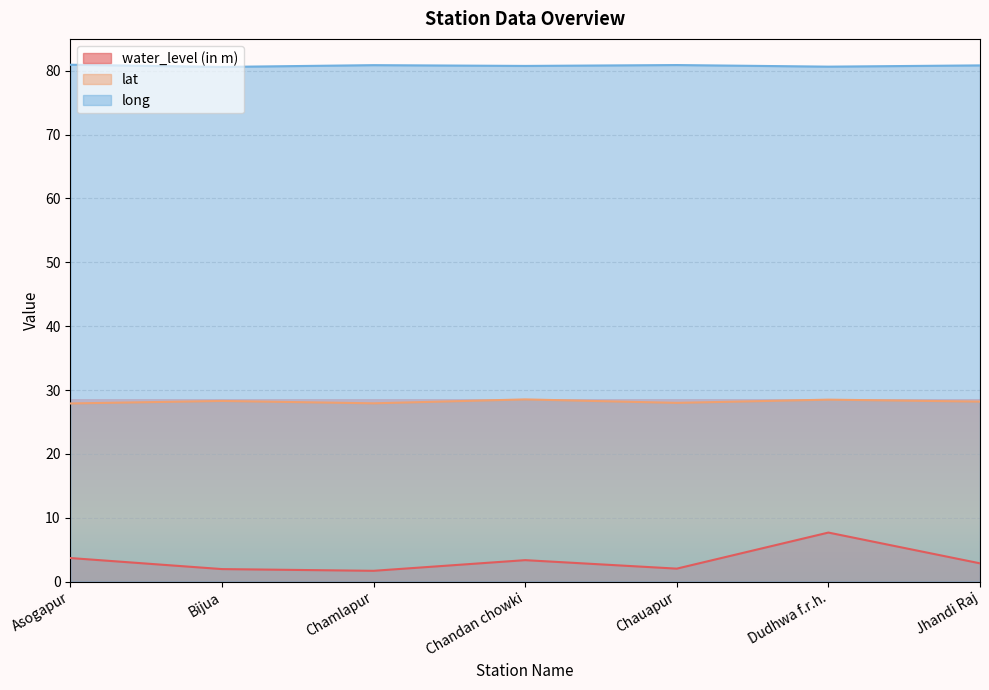

At Chandan chowki, list the series in order from smallest to largest.

water_level (in m), lat, long